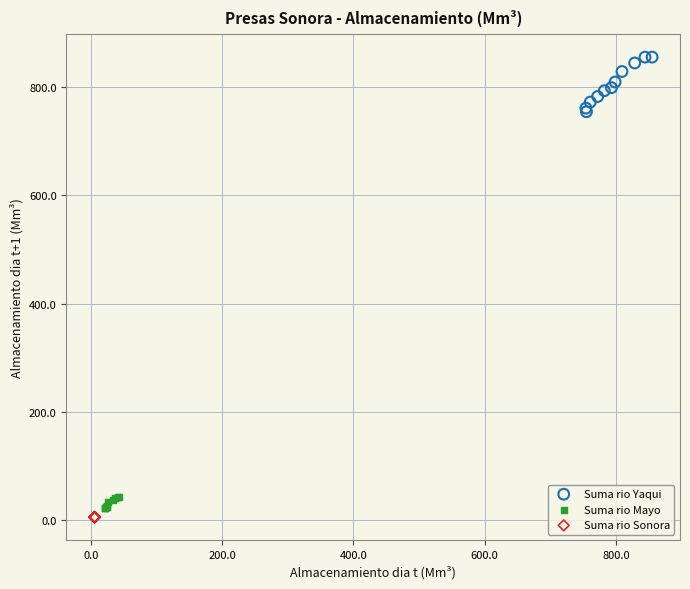

Which series contains the lowest Y value?

Suma rio Sonora